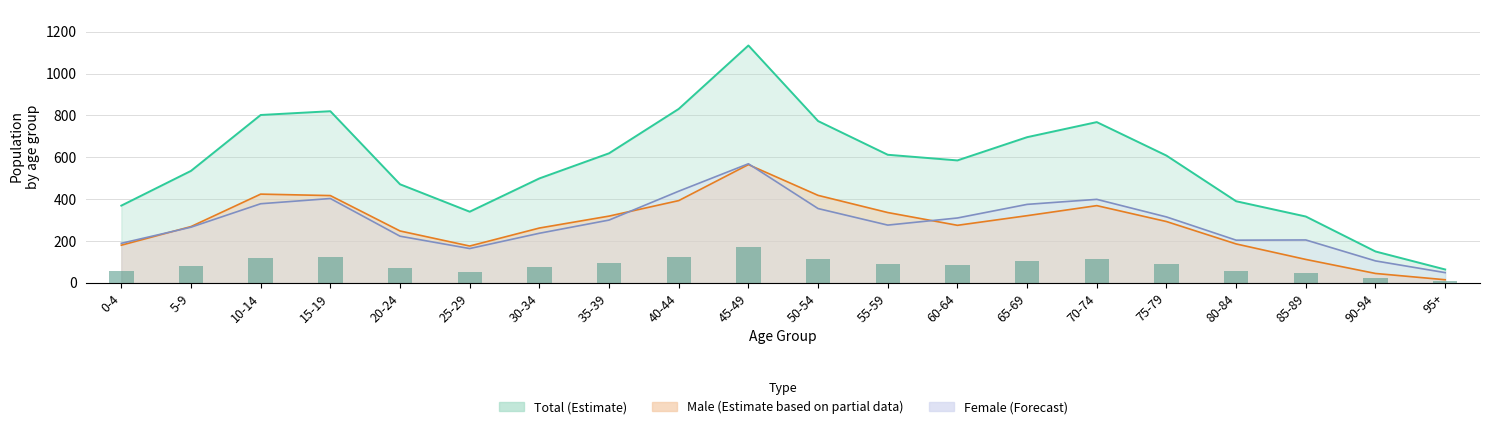

At which category is the sum across all series the highest?

45-49